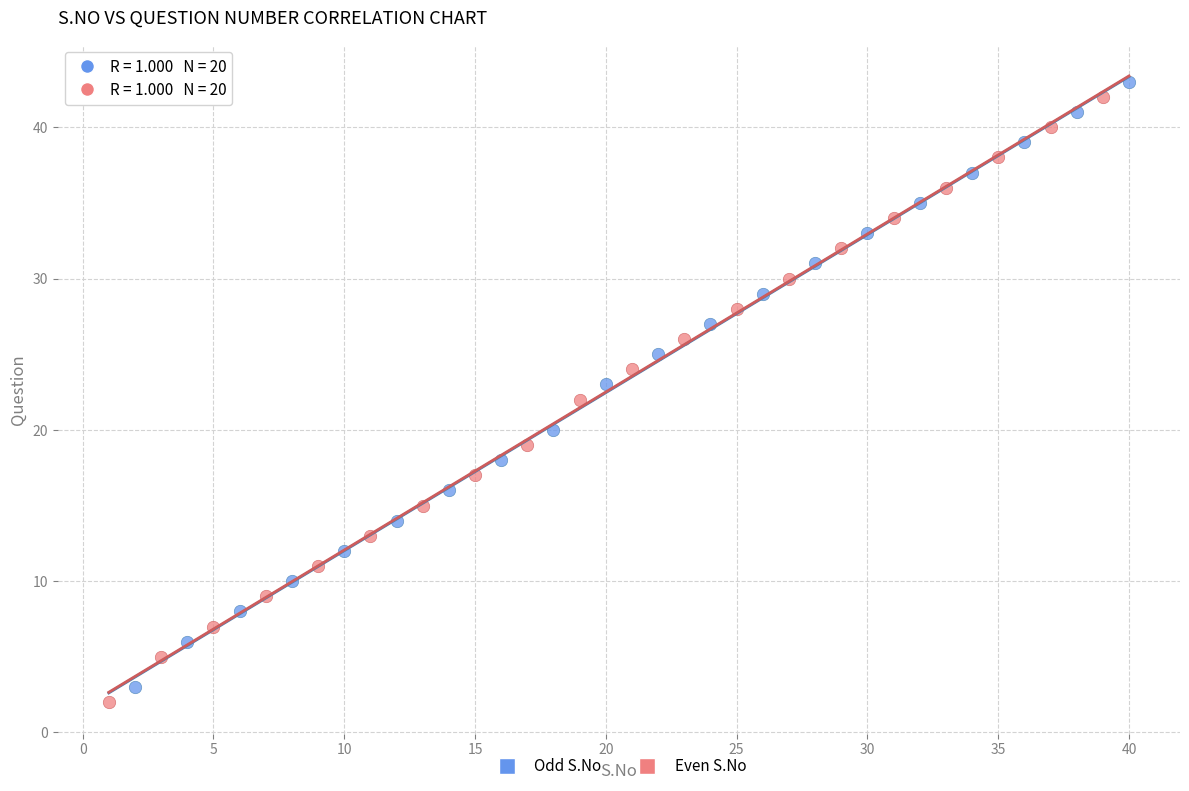

What are all the series names shown in the legend?

Odd S.No, Even S.No